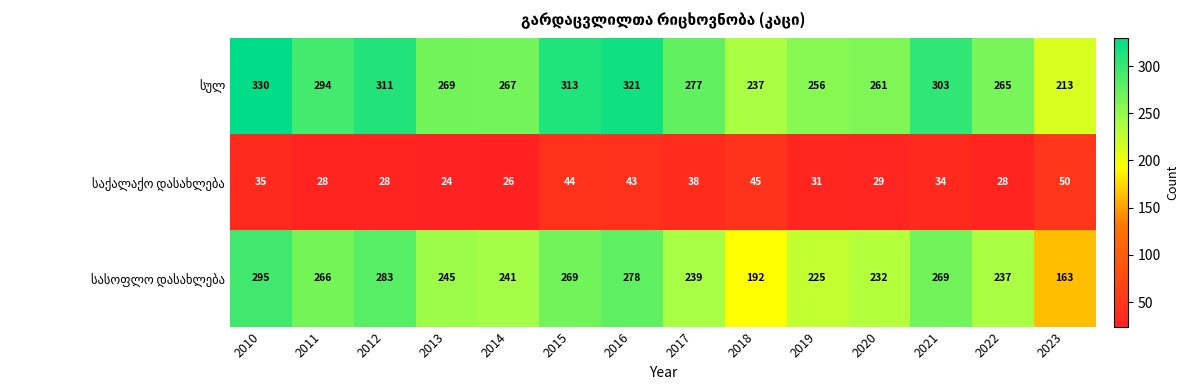

Which category has the highest value across all series?

2010